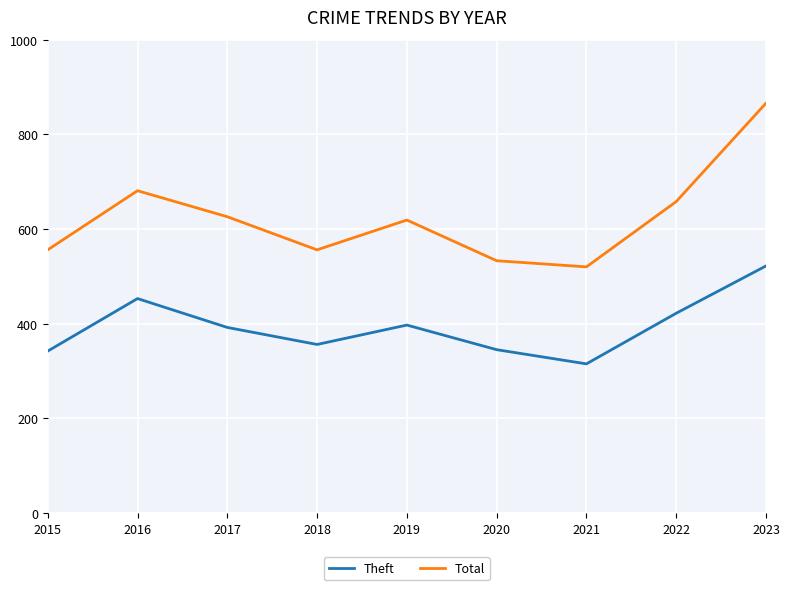

At which label does Total first exceed 619?

2016